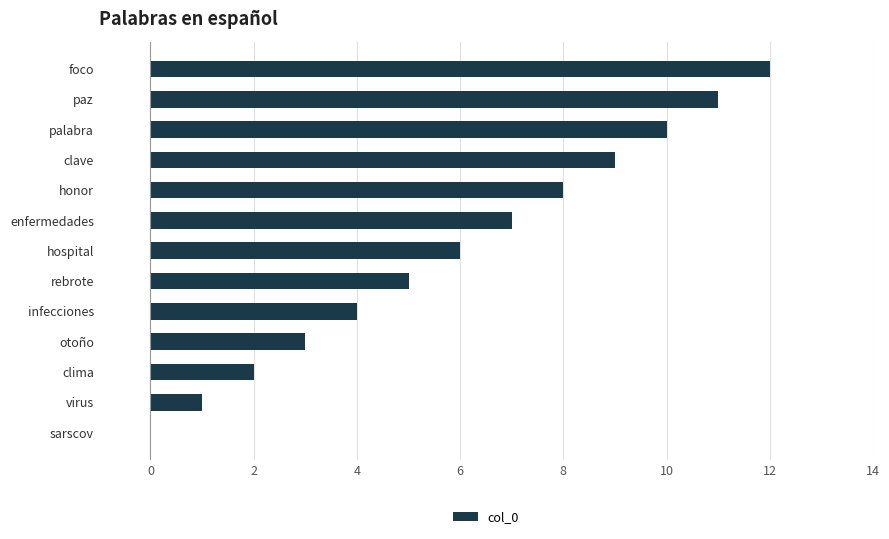

What is the sum of all values?

78